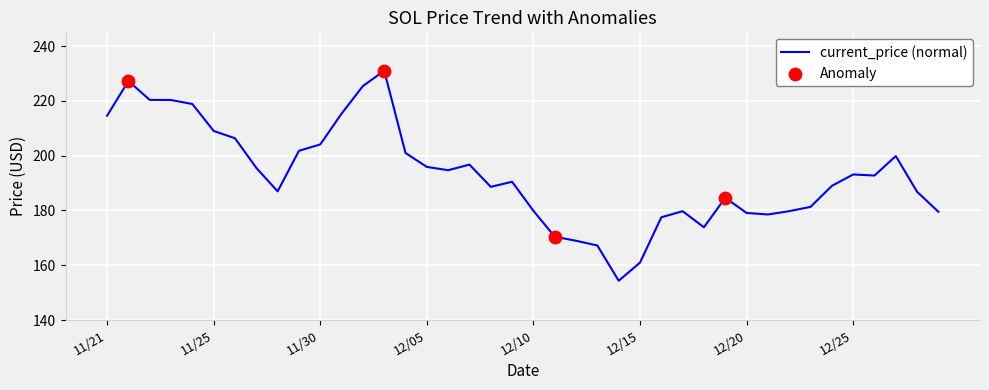

What is the difference between the maximum and minimum values?

76.7